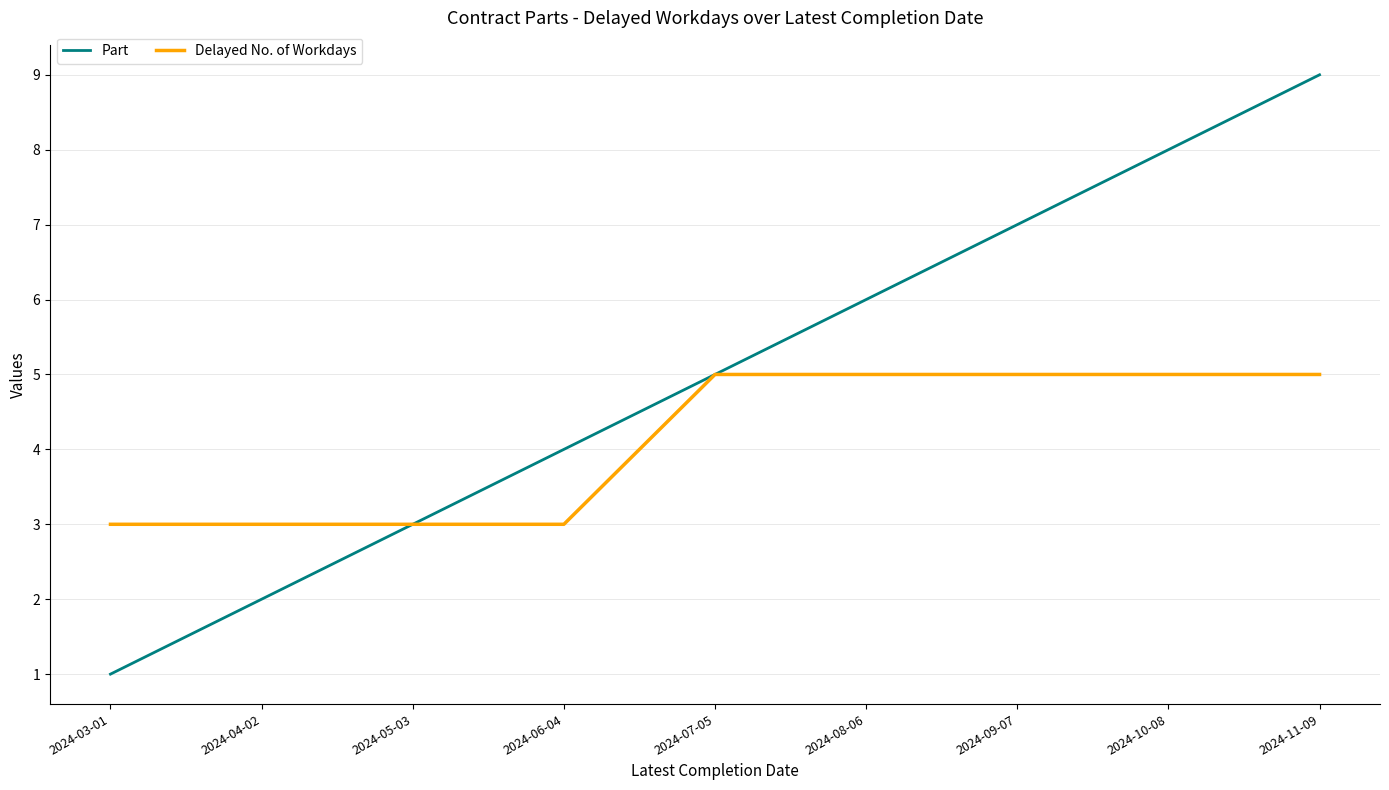

What position from the left is 2024-10-08?

8